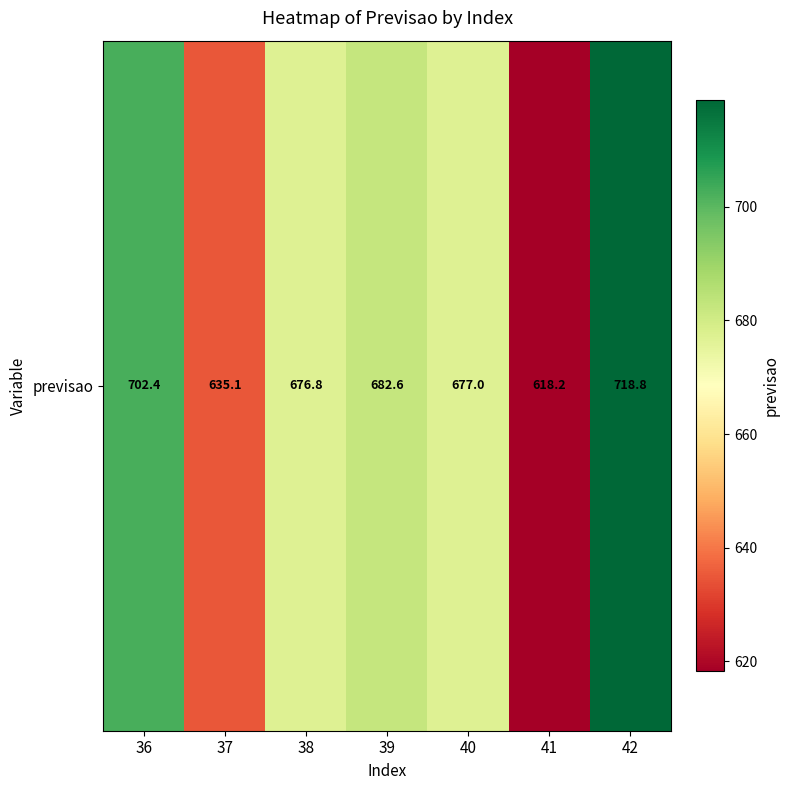

List the labels in order of value, largest first.

42, 36, 39, 40, 38, 37, 41